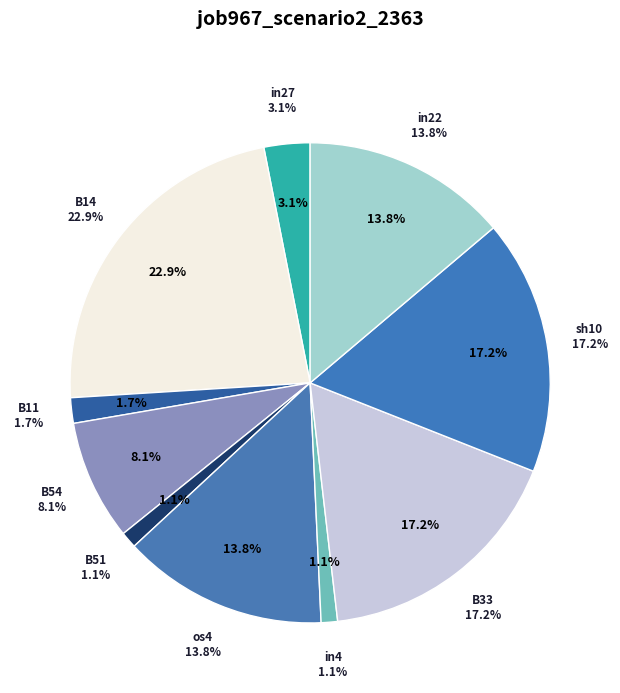

Is B14 the majority of the pie?

No